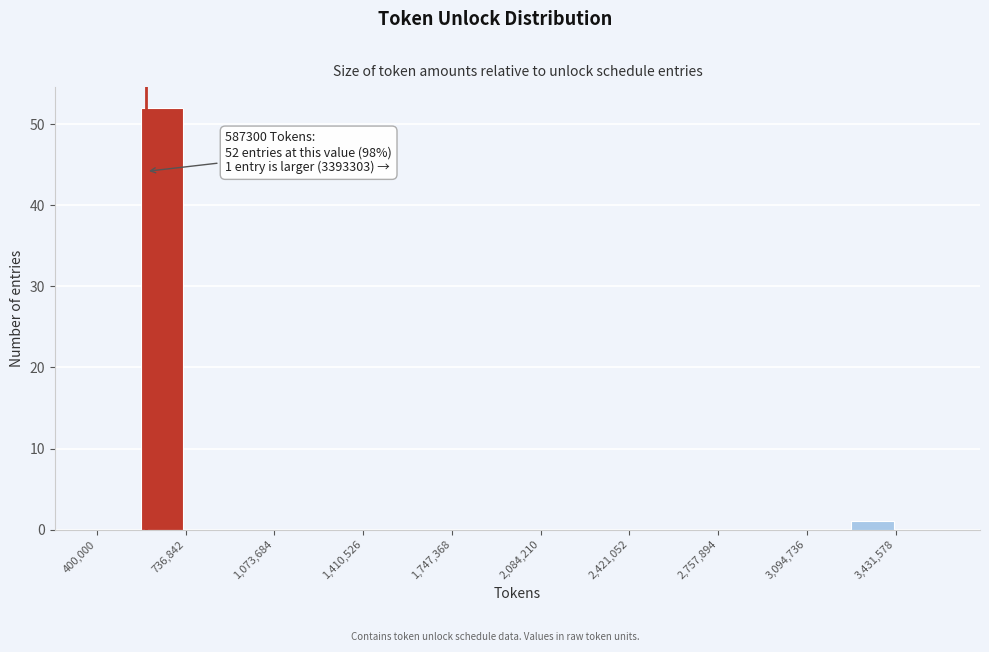

Around what value on the x-axis is the tallest bar? Give the approximate position of its centre, as read against the axis.

650000